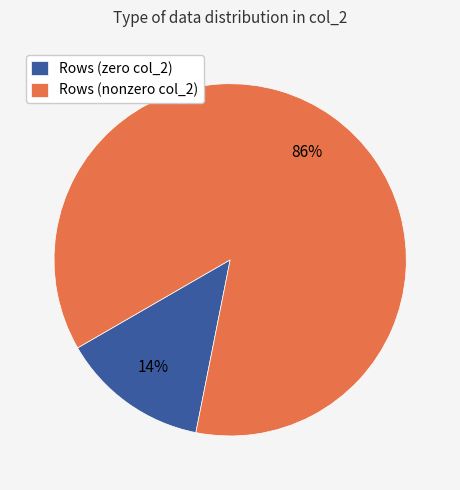

Is there a majority slice in this chart?

Yes